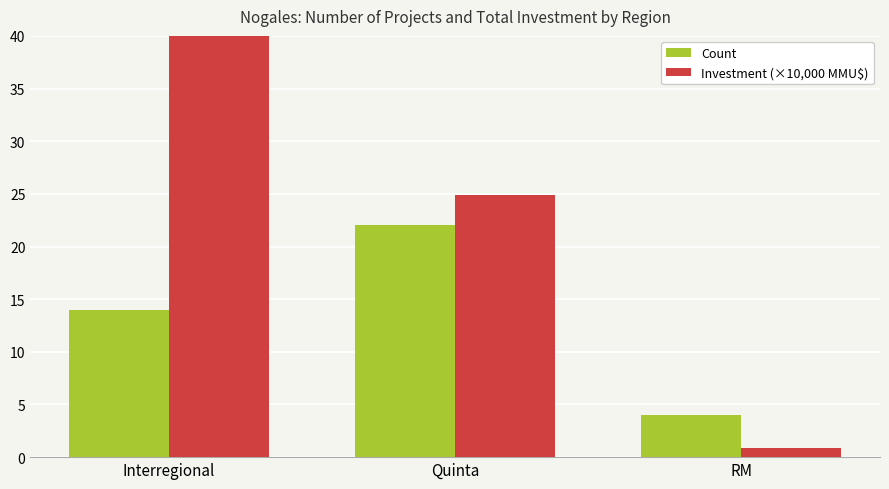

Which label corresponds to the largest value in the chart?

Interregional